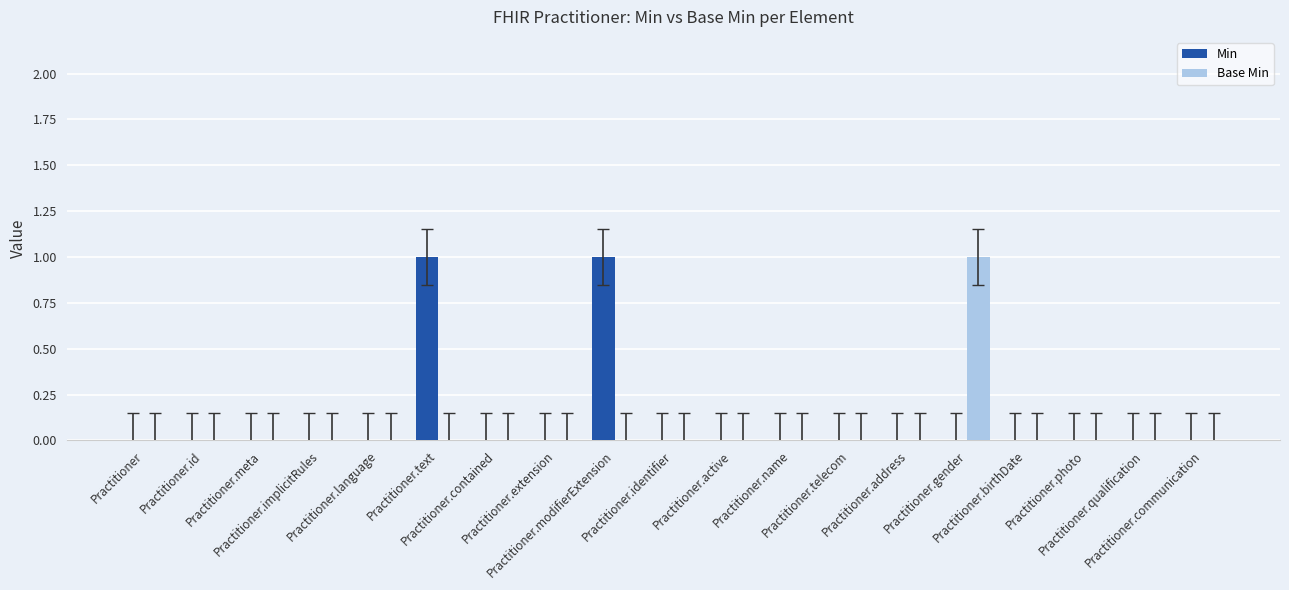

Count the number of categories in the chart.

19